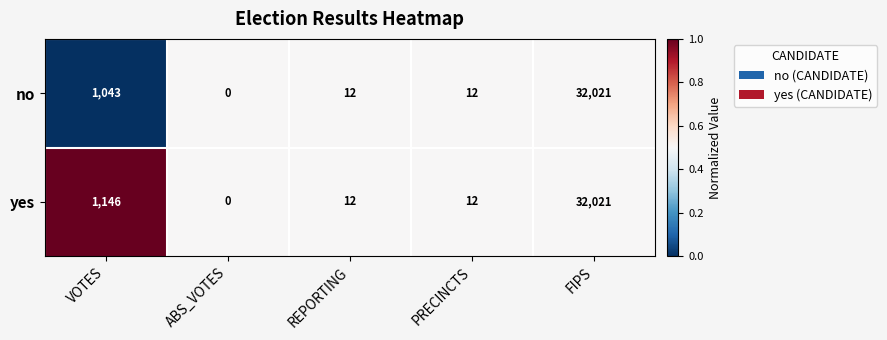

How many values in the yes series are below 12?

1